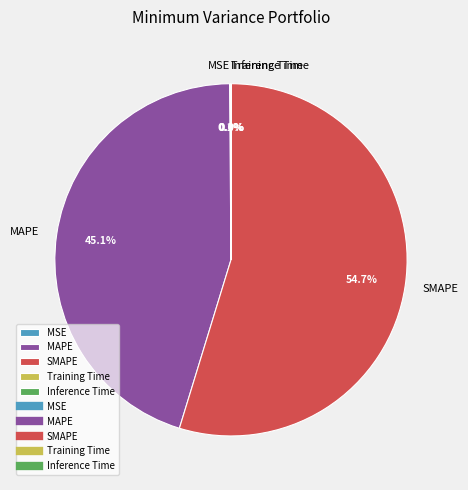

Which has a higher value, MAPE or SMAPE?

SMAPE